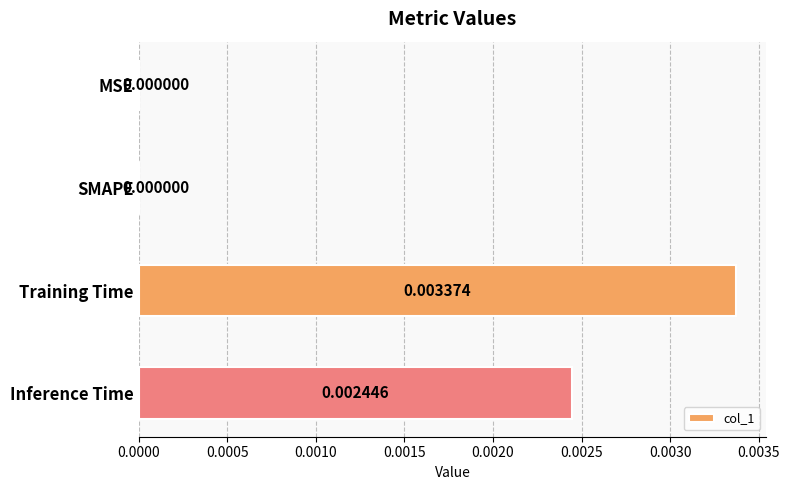

How many positive values are there?

2